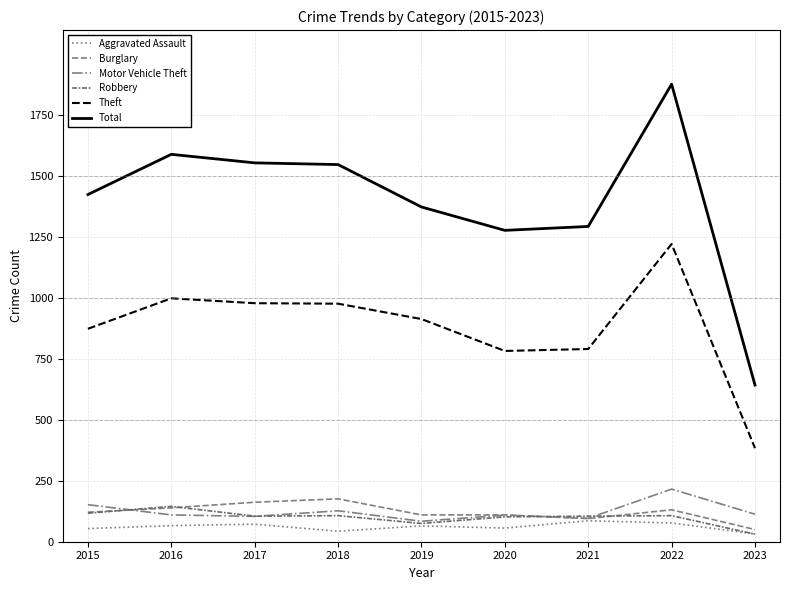

Where does the Robbery series first go above 105?

2015